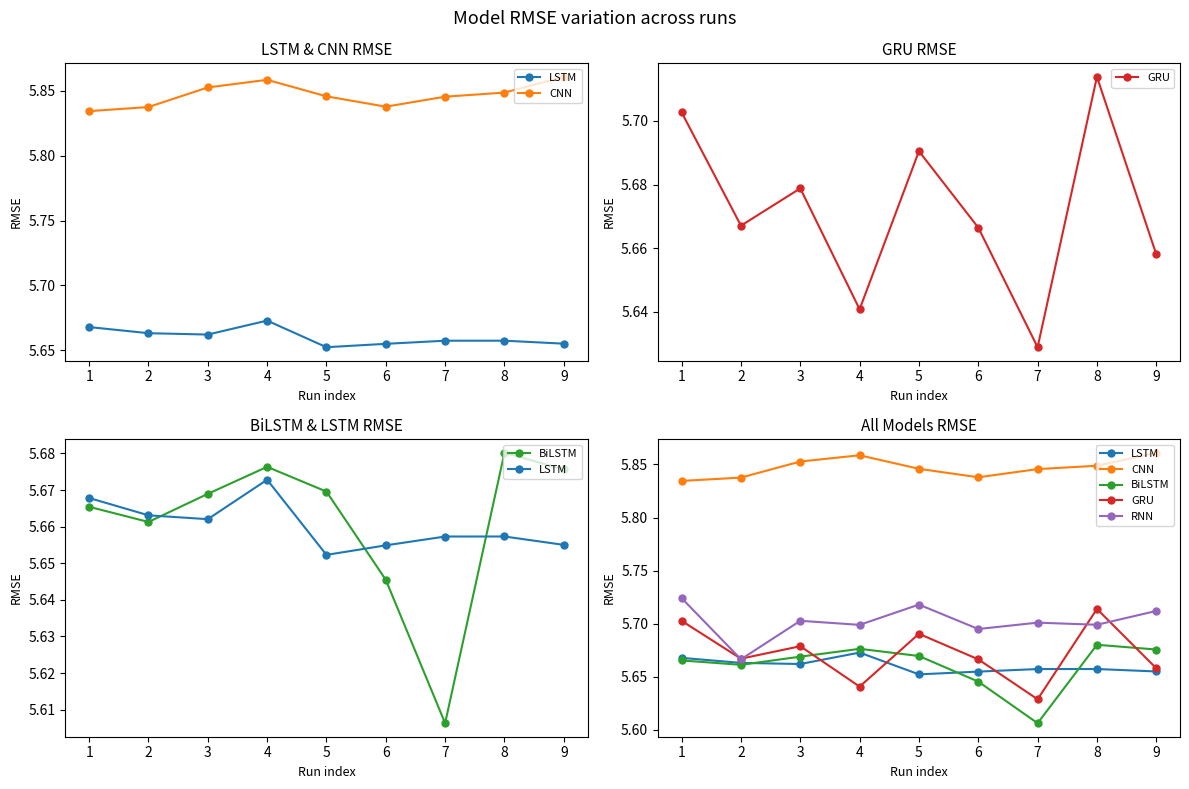

What is the average value of the GRU series?

5.7